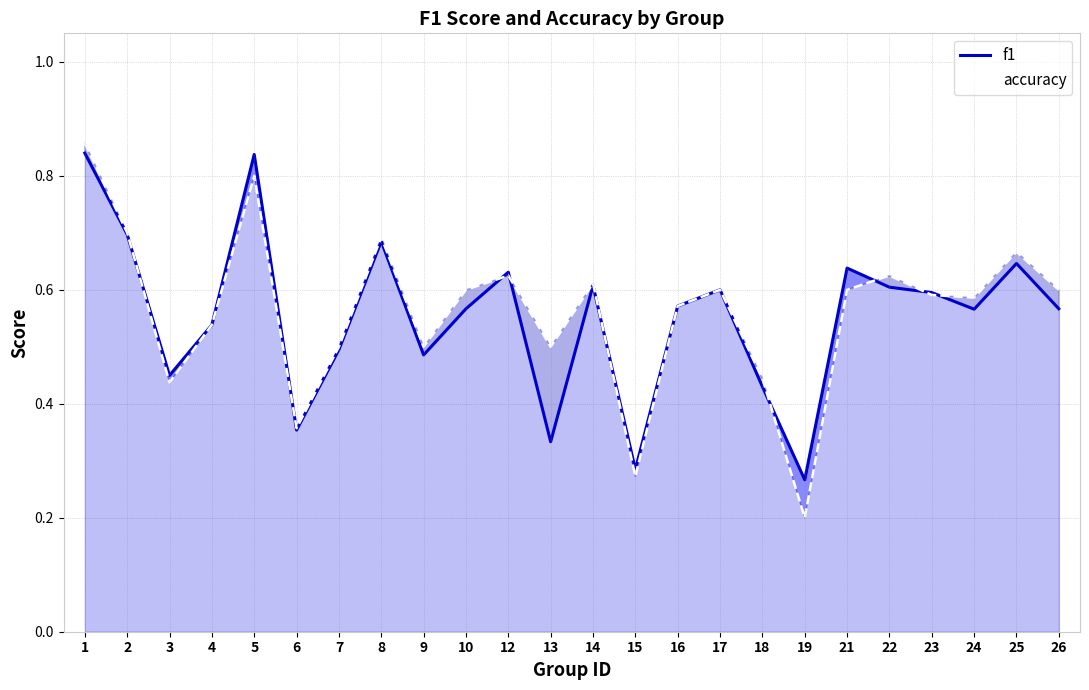

Which category has the highest value across all series?

1